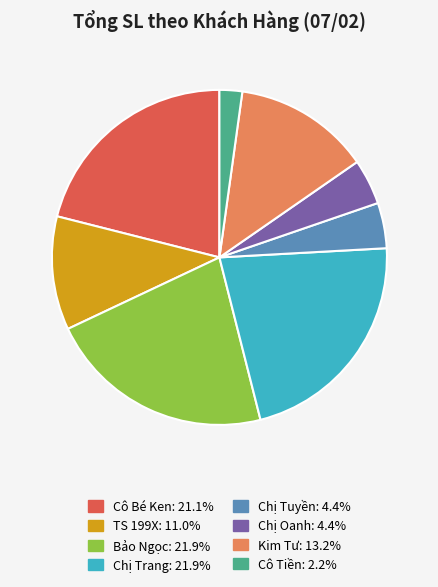

Which category has the smallest portion of the pie?

Cô Tiền